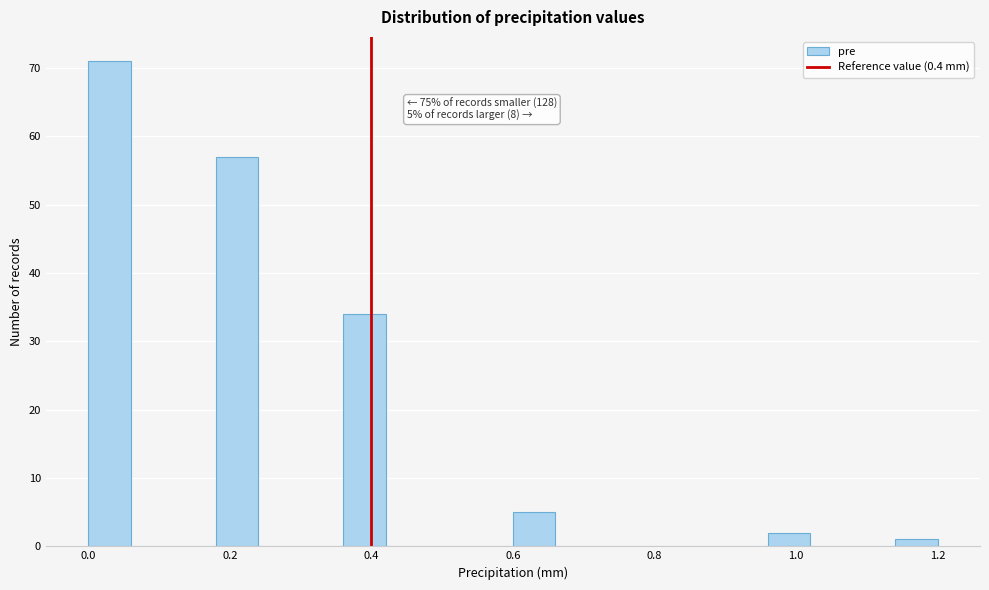

Read against the x-axis, roughly where is the centre of the tallest bar?

0.04